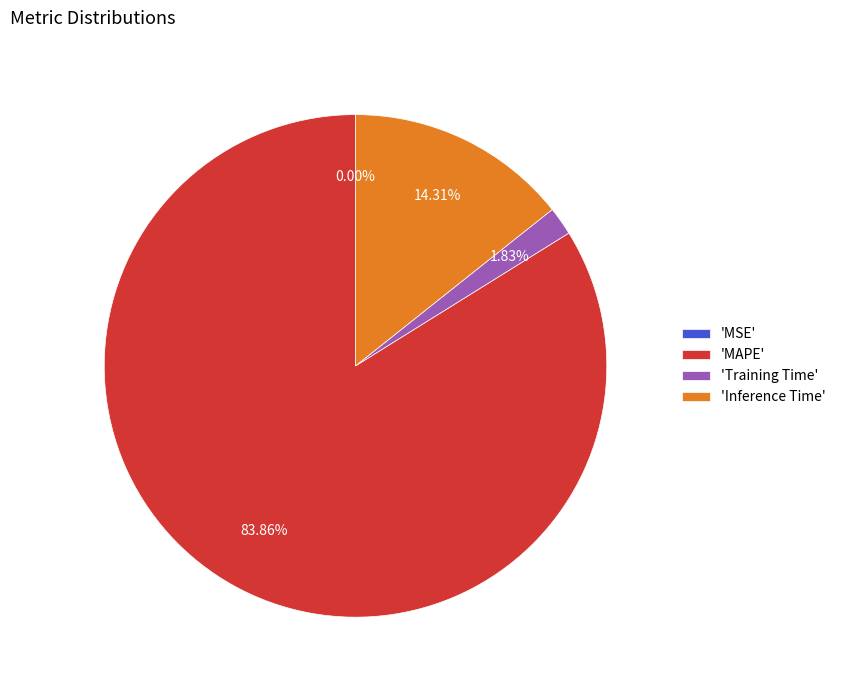

Between Inference Time and MAPE, which is larger?

MAPE